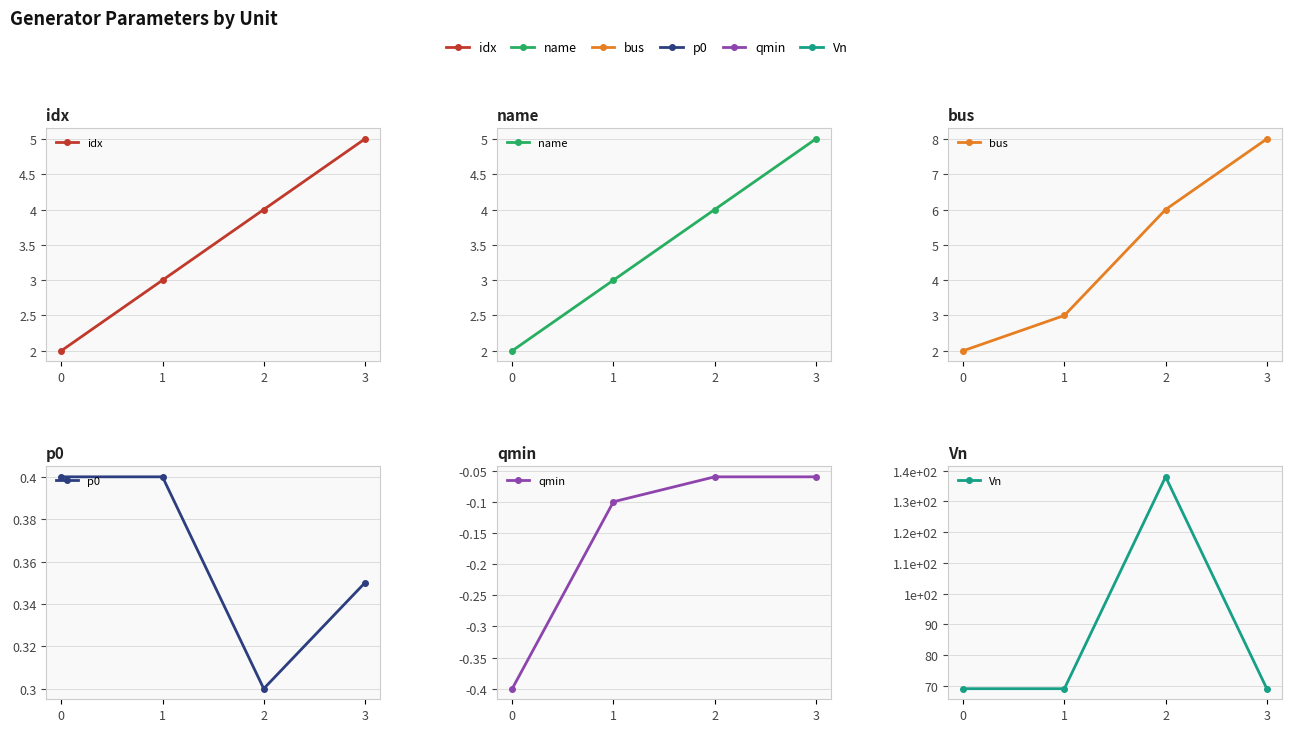

Count the Vn values in the range 69 to 138.

4